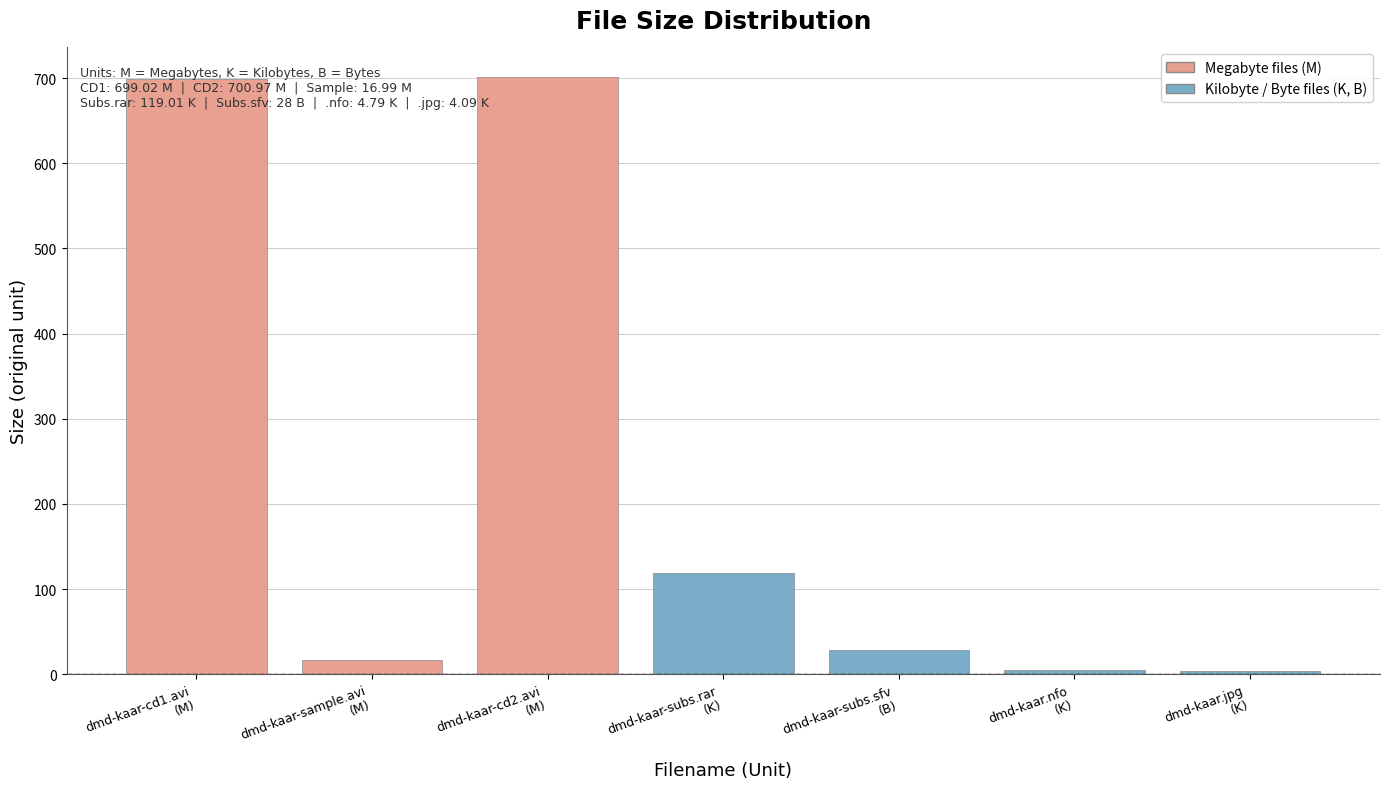

What is the change in value from dmd-kaar-sample.avi
(M) to dmd-kaar-subs.rar
(K)?

+102.0